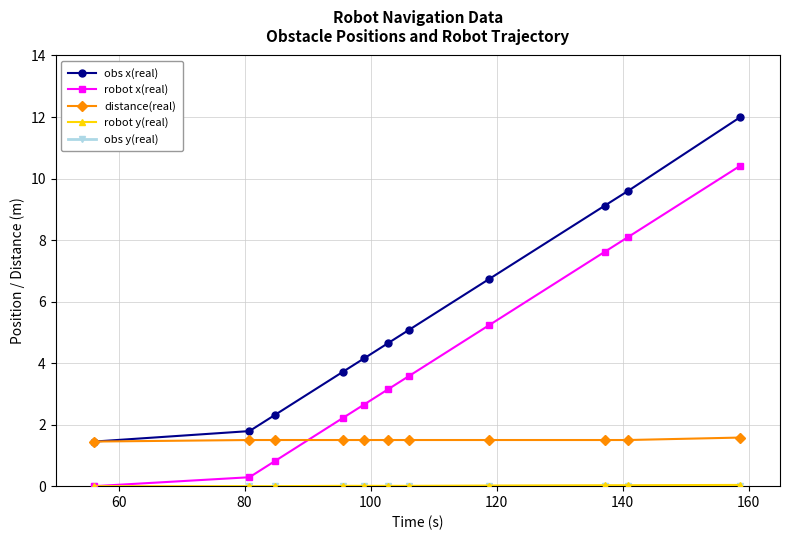

Which series has the widest spread of values?

obs x(real)